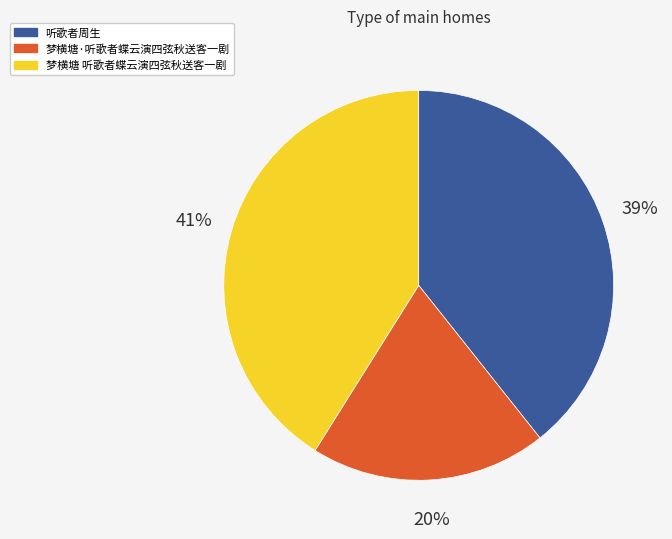

Is the sum of 梦横塘 听歌者蝶云演四弦秋送客一剧 and 梦横塘·听歌者蝶云演四弦秋送客一剧 greater than half?

Yes